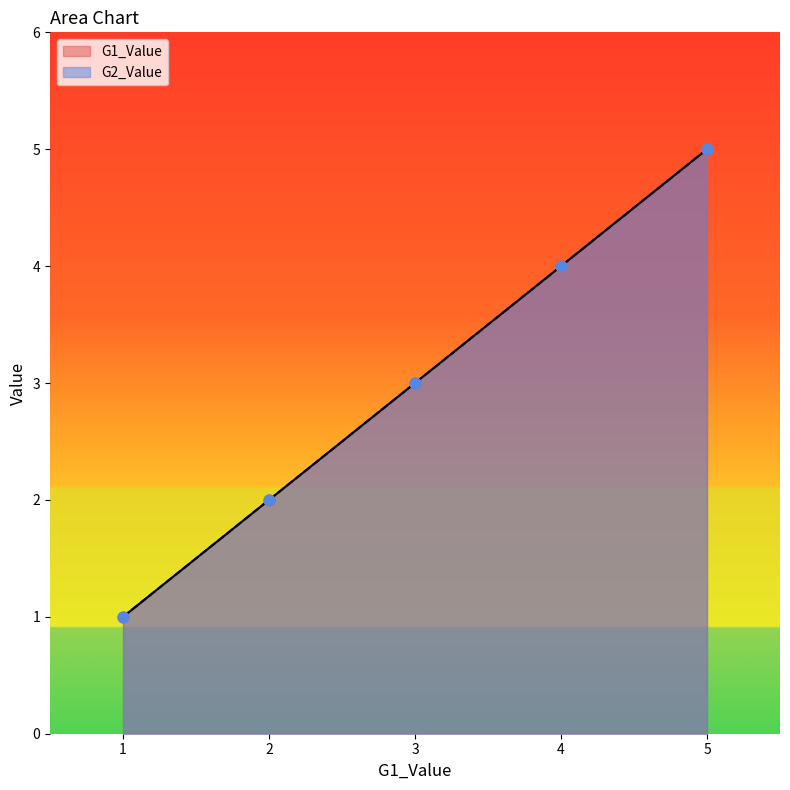

Which series contains the lowest Y value?

G1_Value